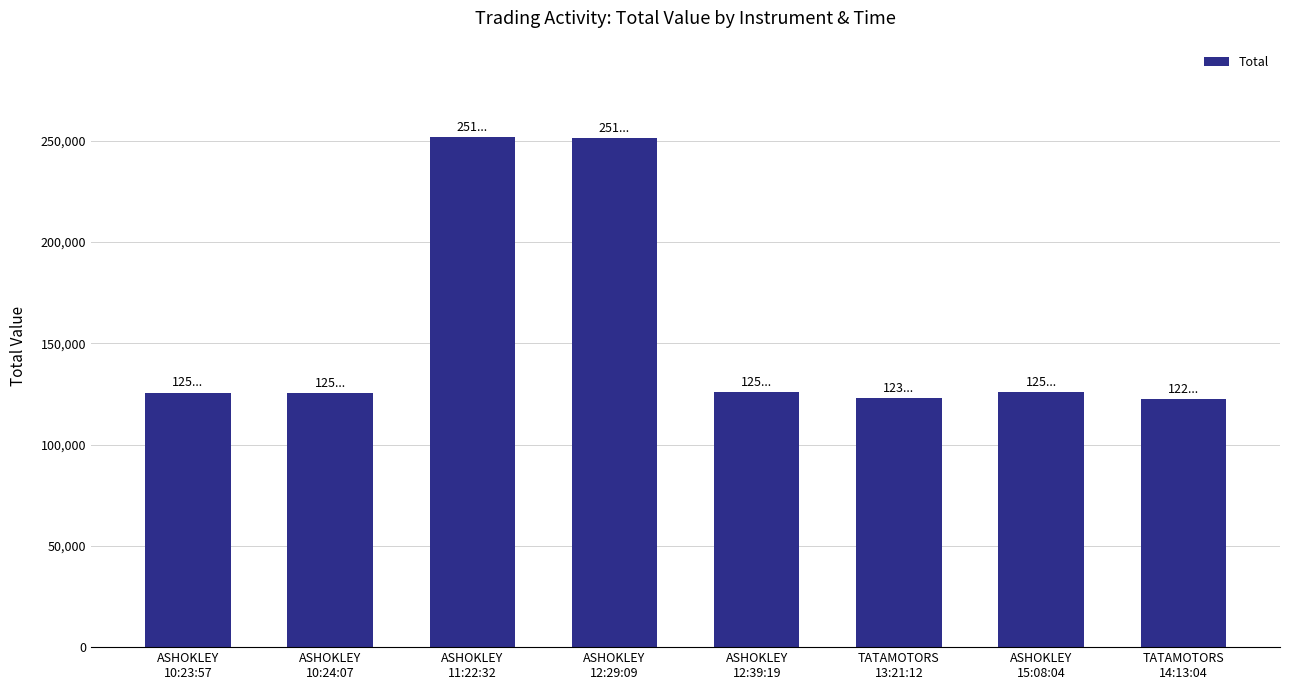

What is the difference between the second highest and minimum values?

128762.5